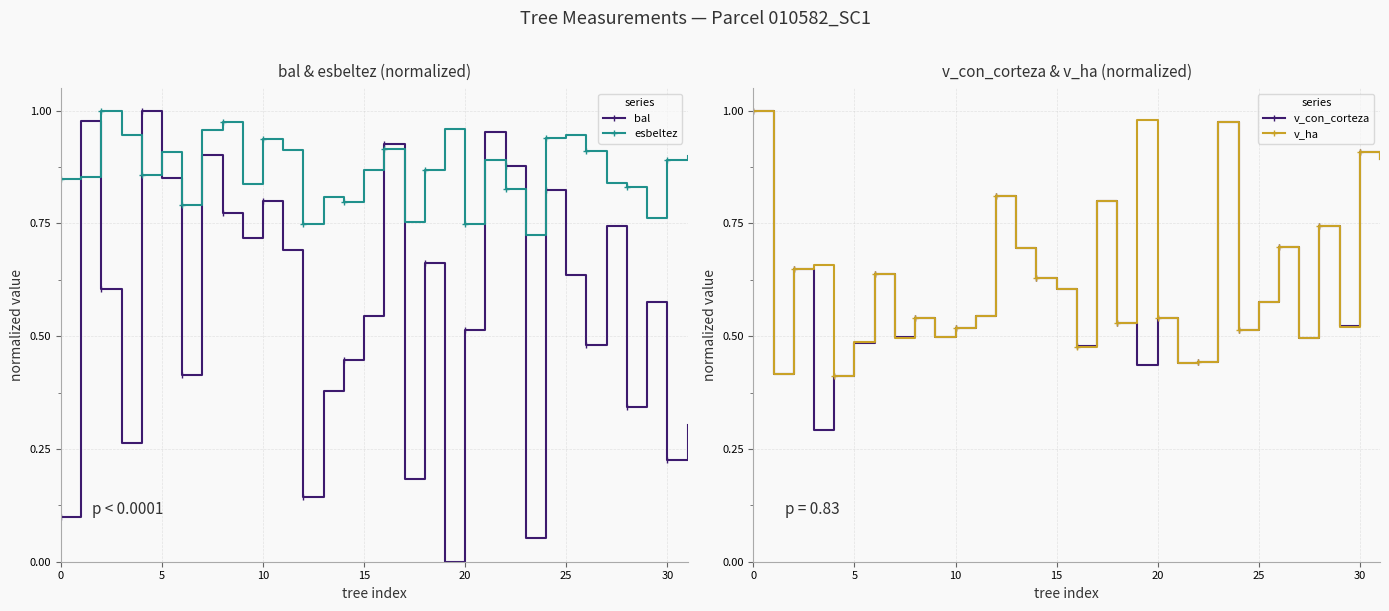

What is the sum of all esbeltez values?

27.8